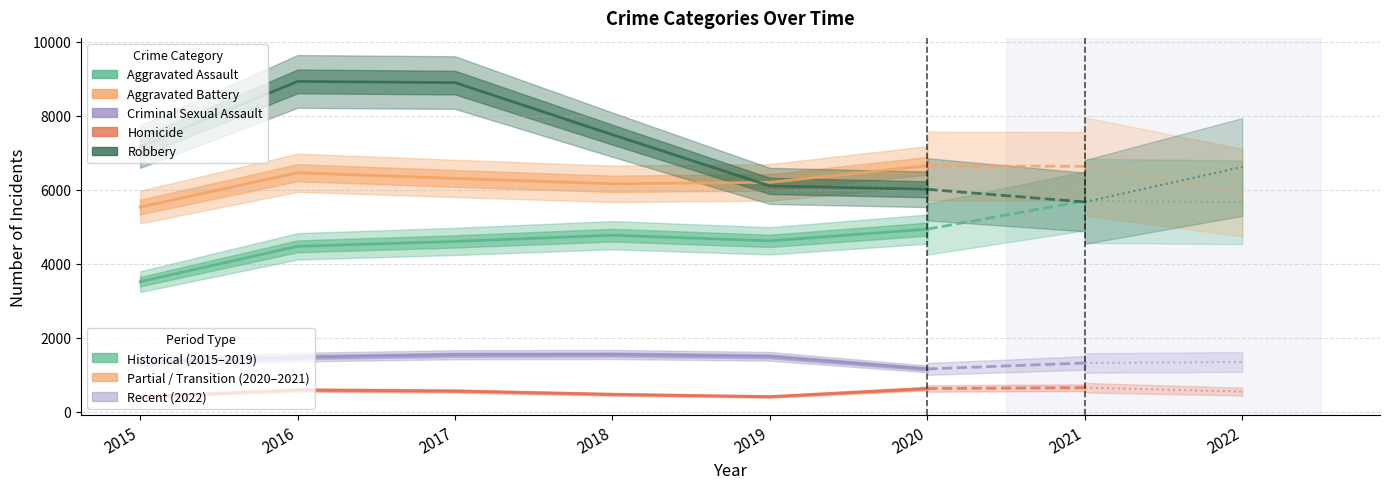

Which series has the widest spread of values?

Robbery